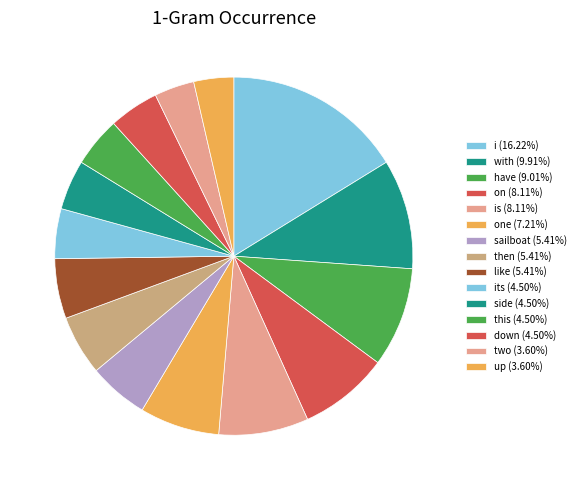

To the nearest percent, what is the difference between the largest and smallest slice percentages?

13%